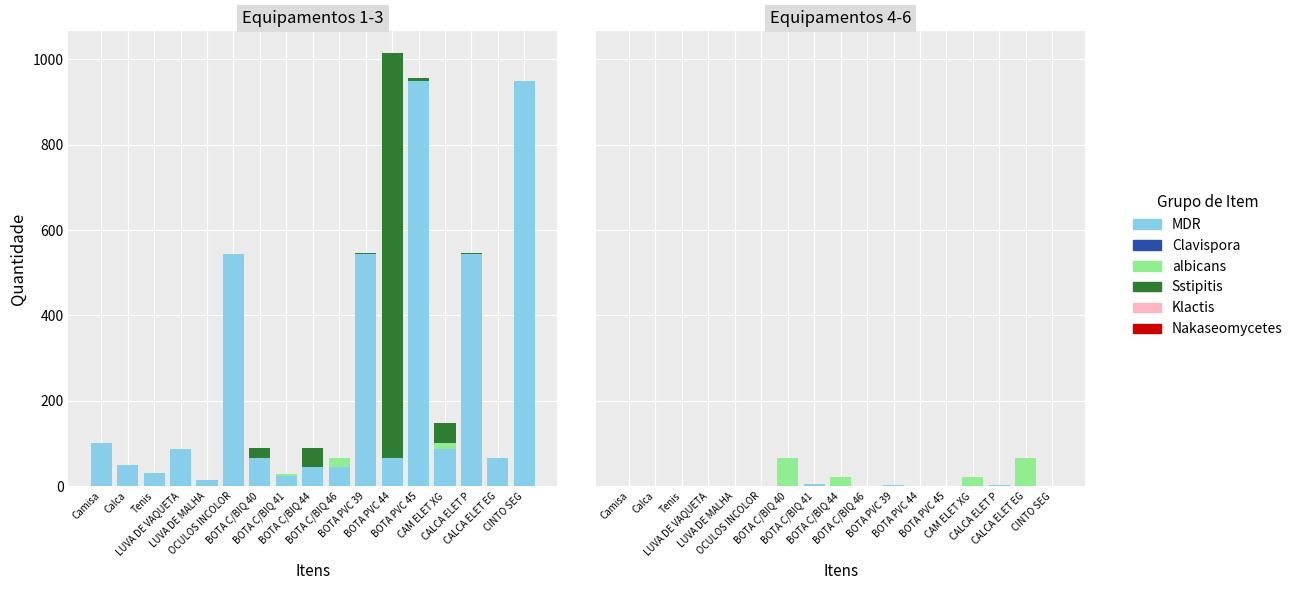

Is it true that MDR equals 0 at BOTA PVC 44?

True